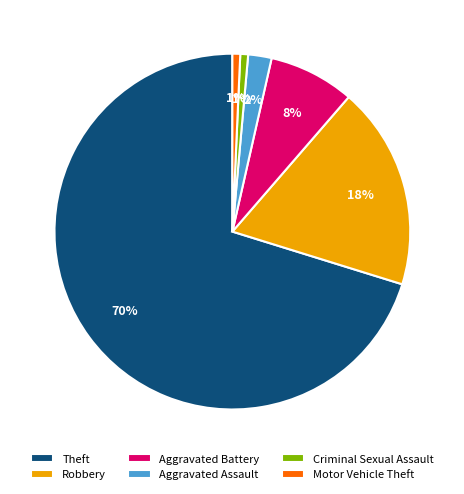

To the nearest percent, what is the average slice percentage?

17%